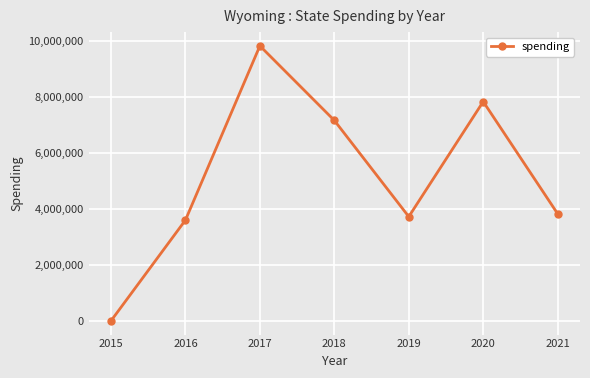

Where is the first local minimum?

2019